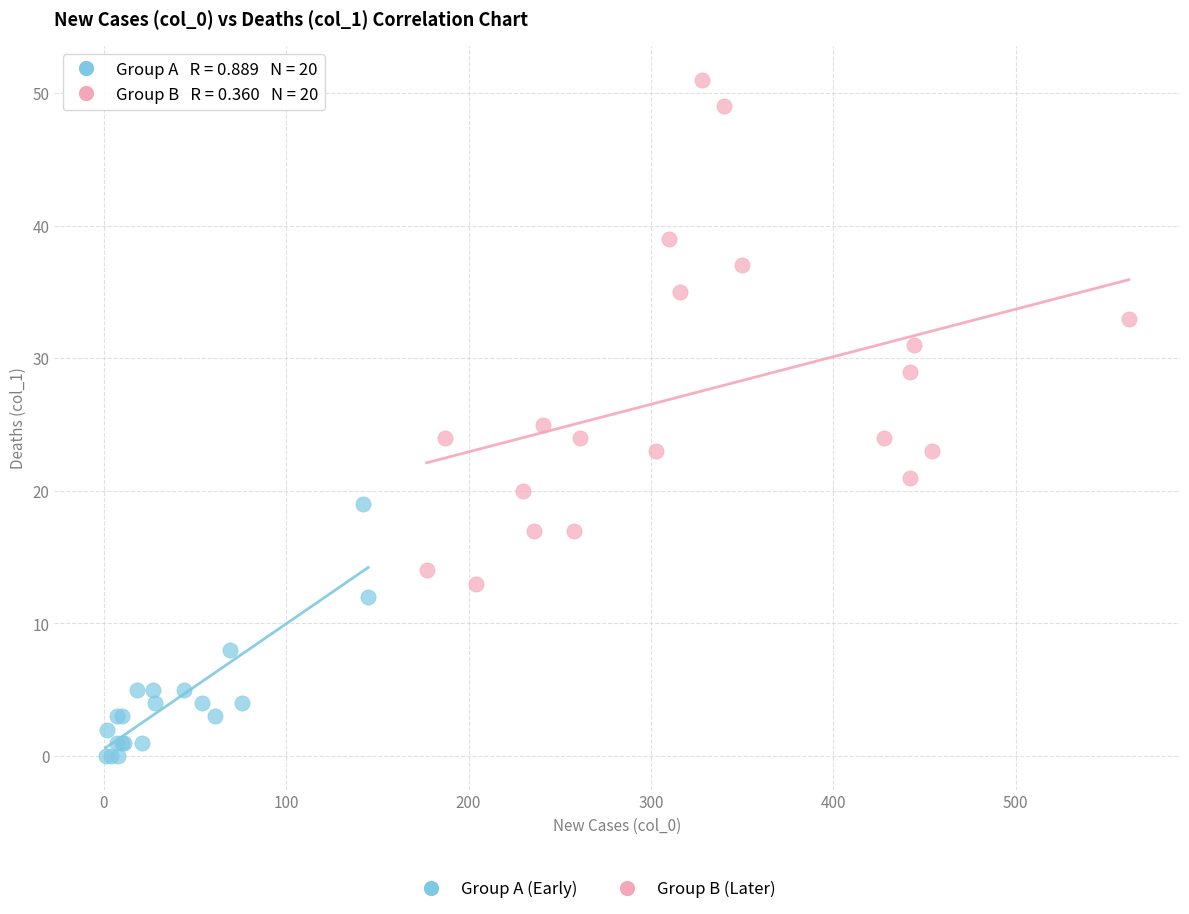

Which series has the widest spread of Y values?

Group B (Later)